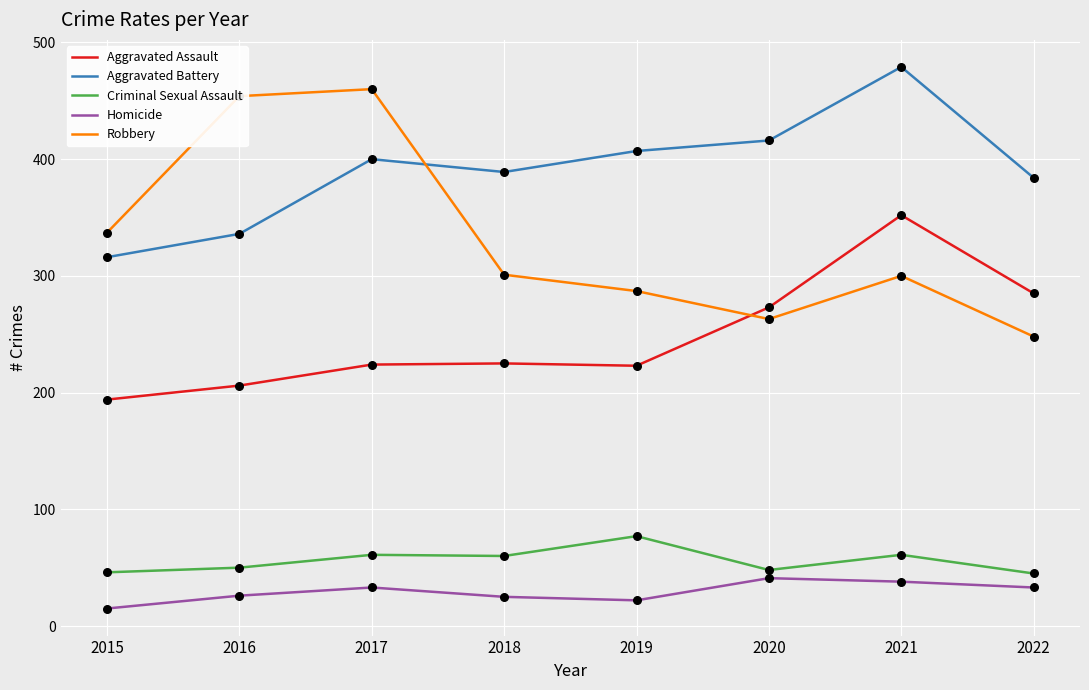

Which series has the largest total across all categories?

Aggravated Battery